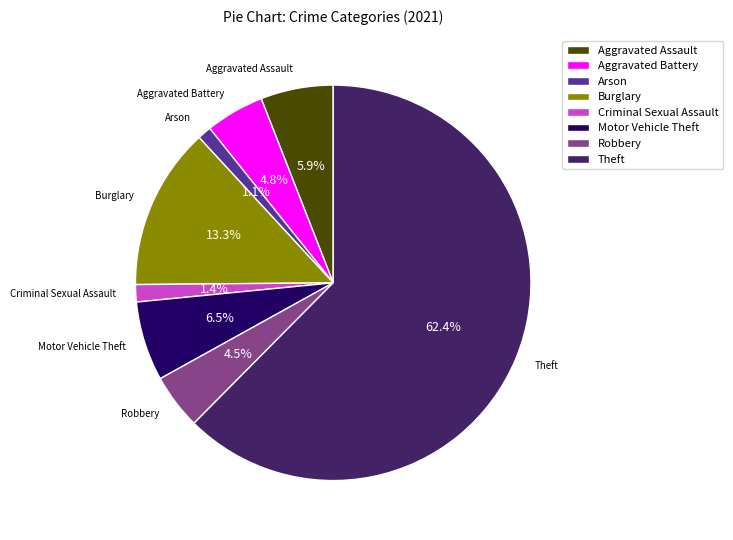

What is the ratio of the value at Aggravated Battery to the value at Robbery?

1.1